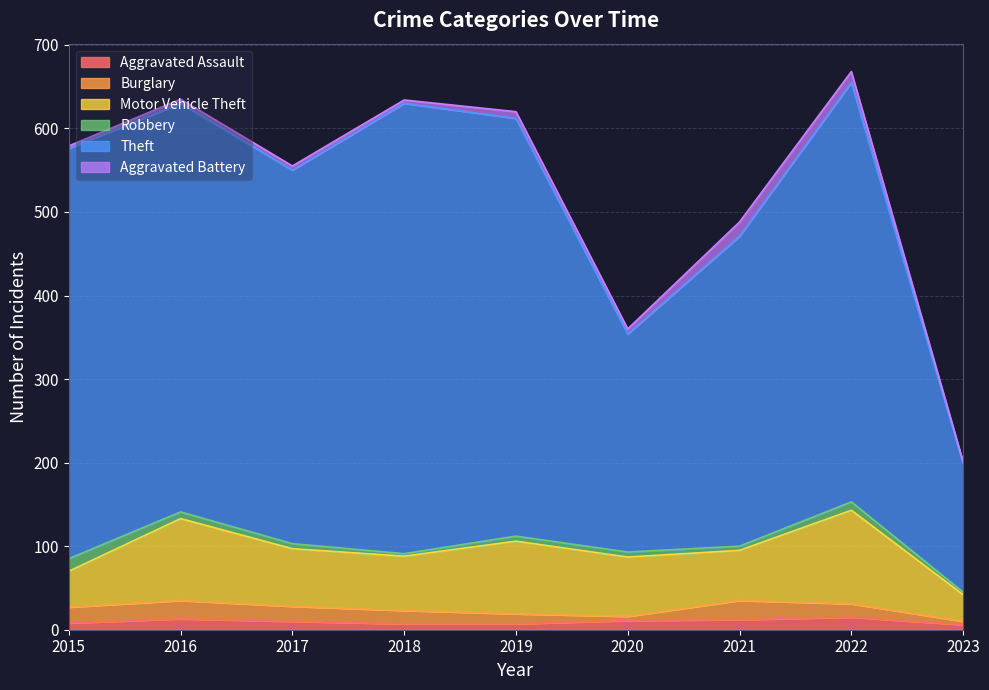

Does the chart display data point markers on the line(s)?

No